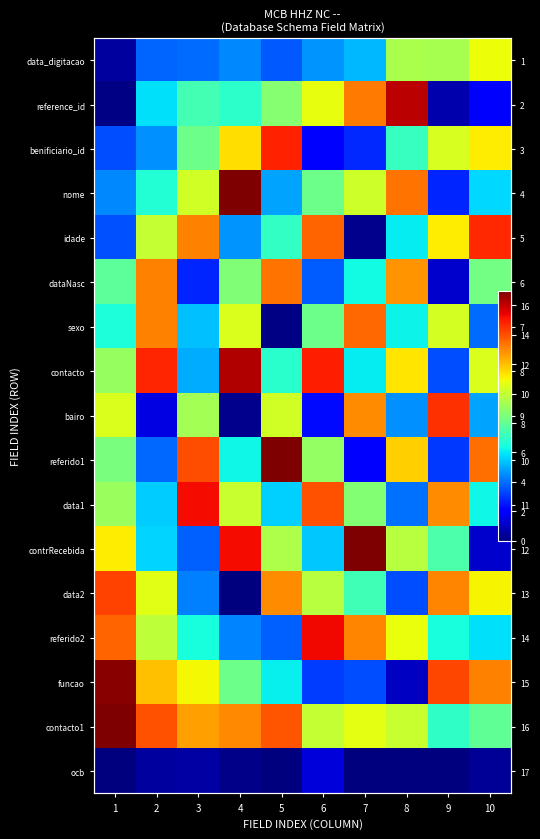

How many series are shown in this chart?

17